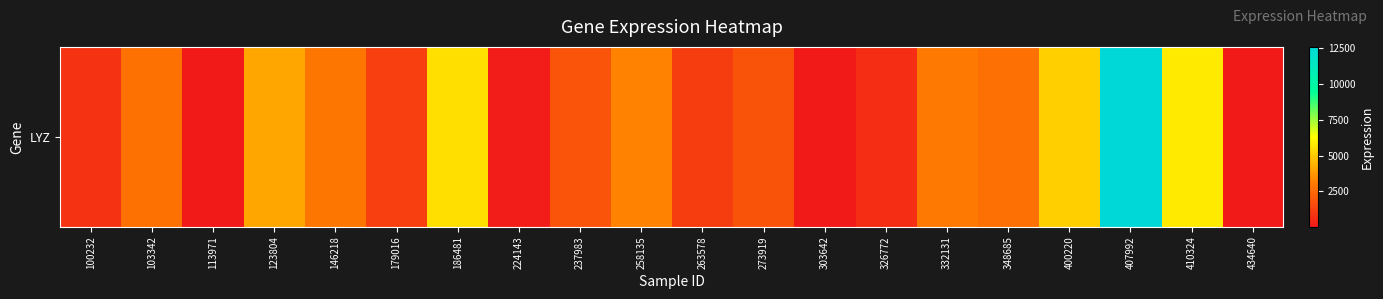

Between 263578 and 303642, which is larger?

263578